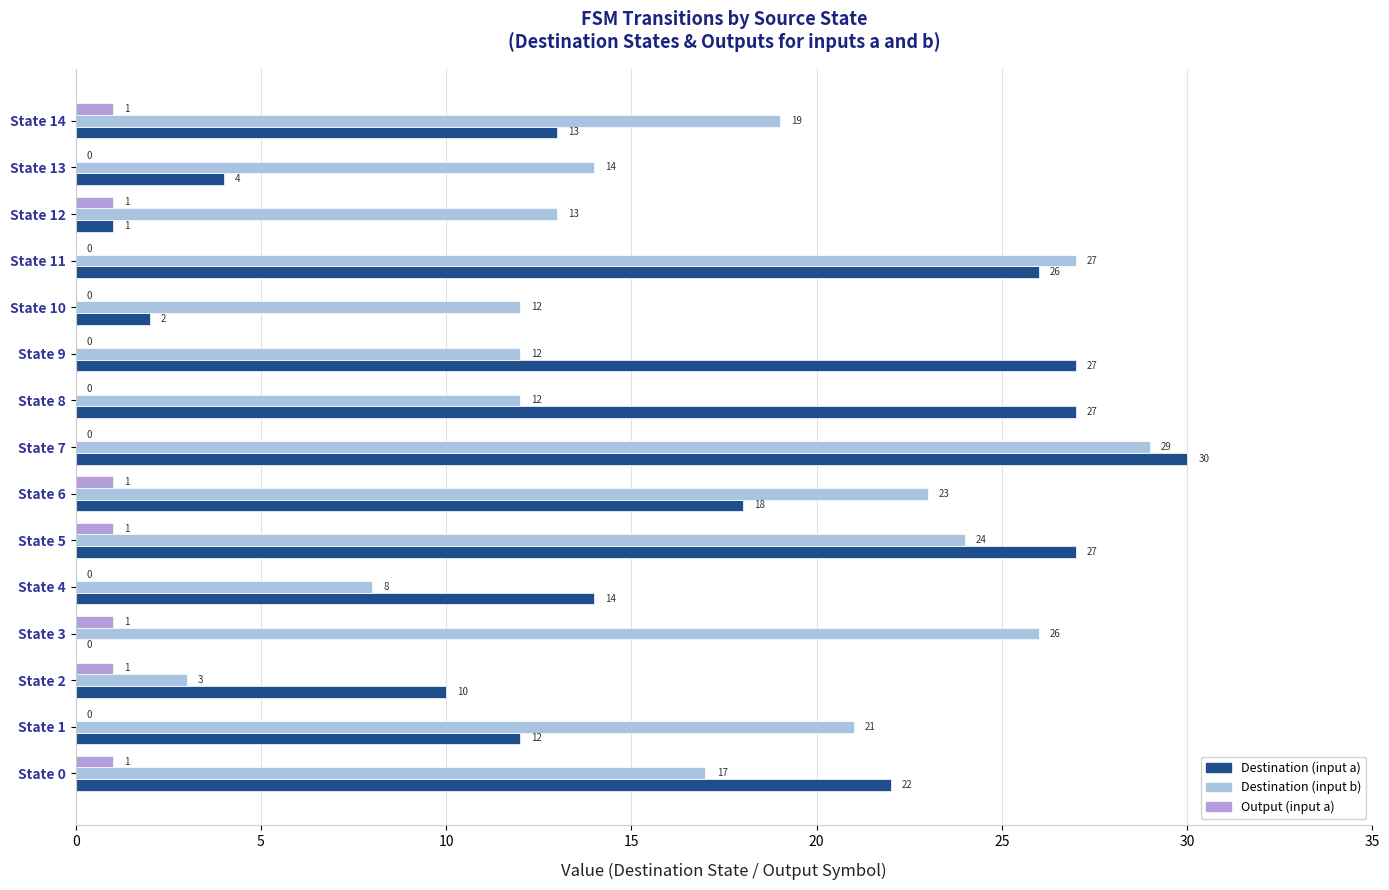

How many categories are shown in the chart?

15